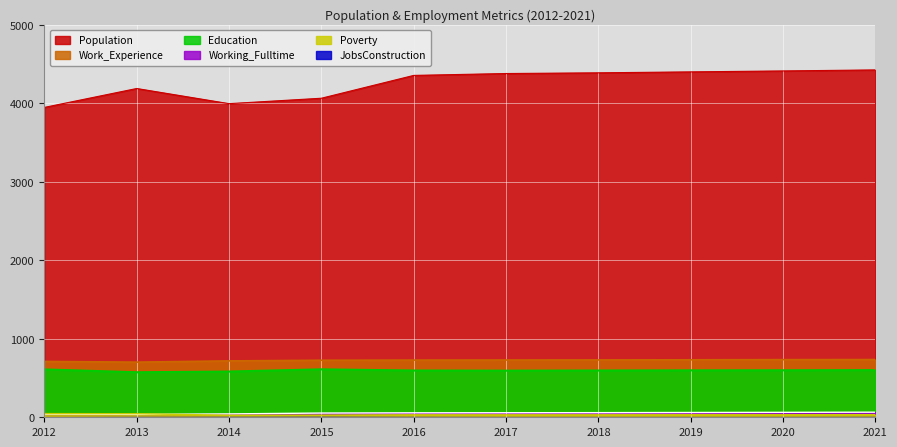

At which label does Education first exceed 598?

2012